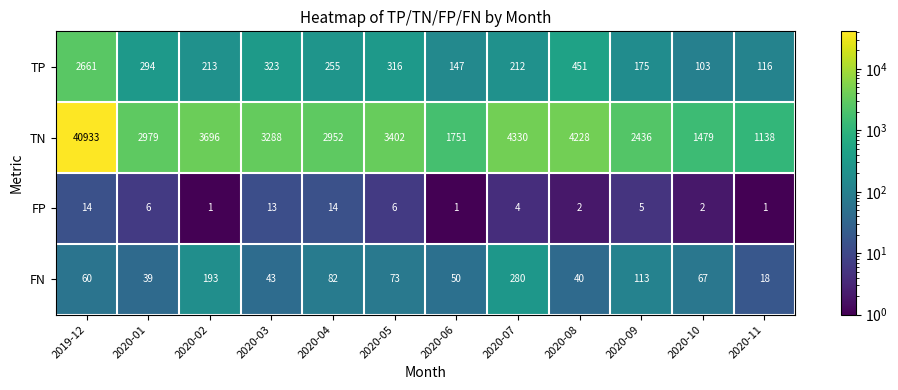

At 2020-05, list the series in order from largest to smallest.

TN, TP, FN, FP